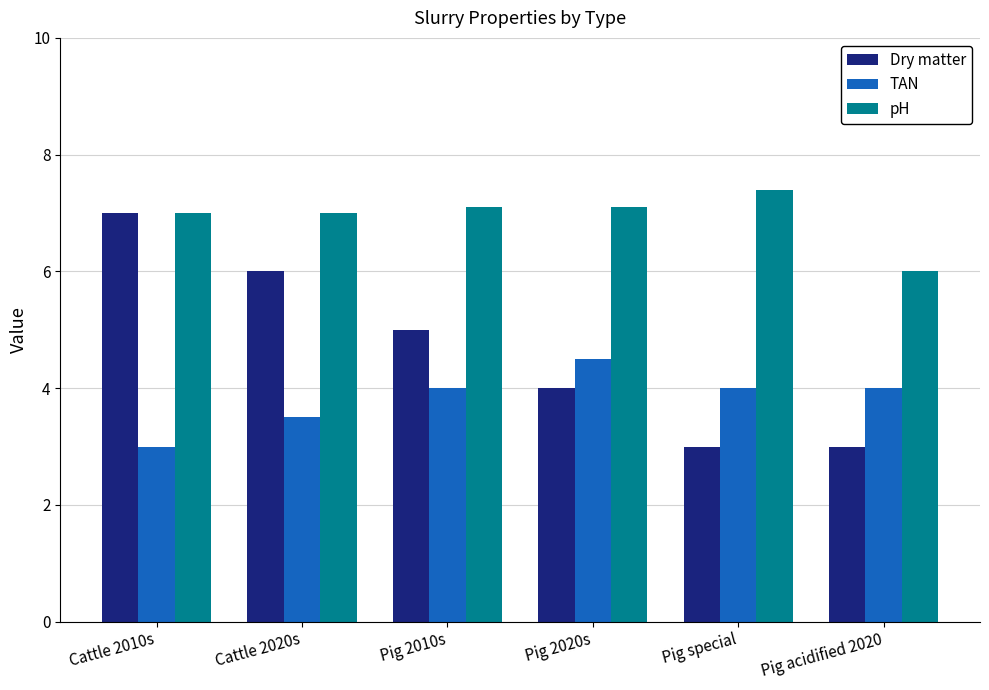

What is the value of the pH bar at the 4th from the left?

7.1